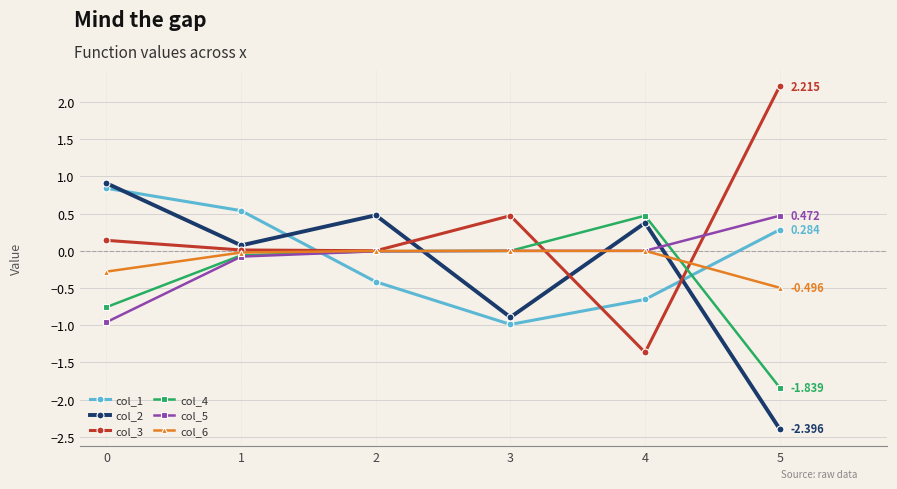

Is this an area chart (filled region under the line)?

No